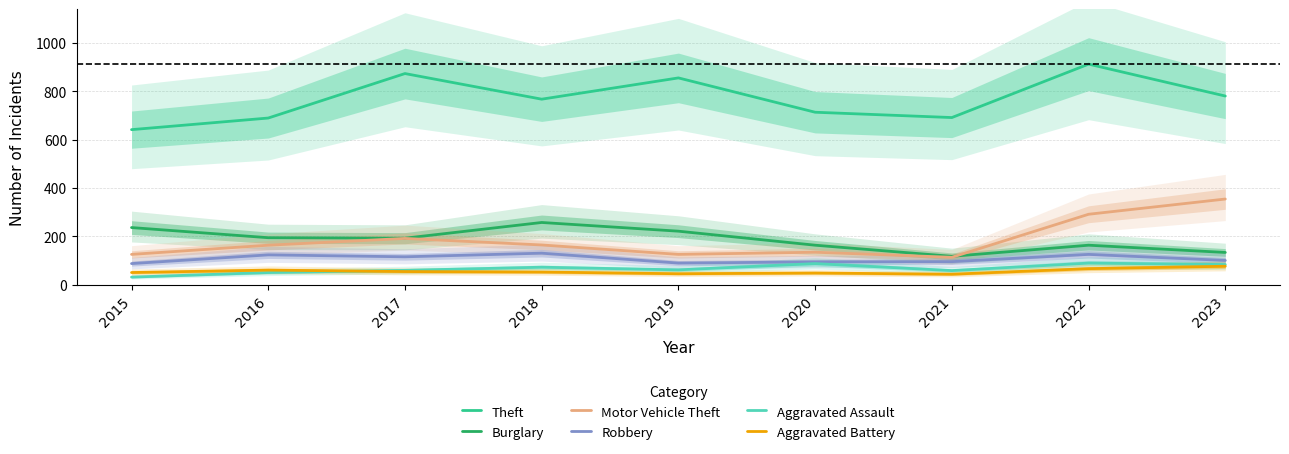

What is the minimum value for Motor Vehicle Theft?

113